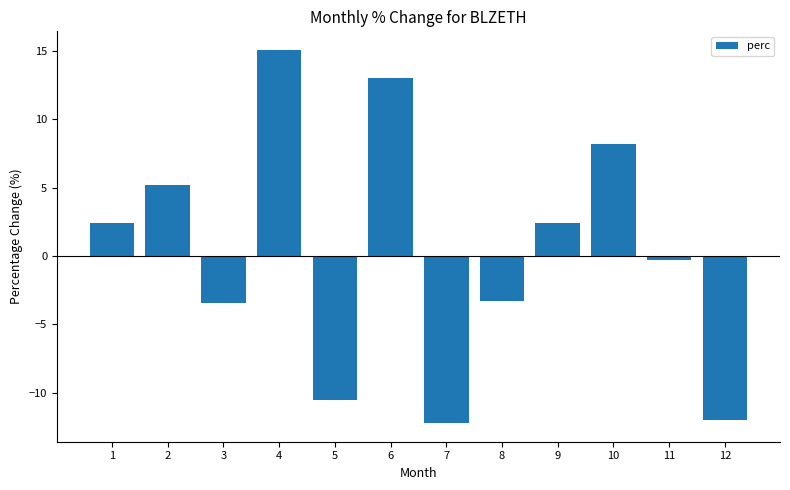

Reading left to right, list all the values displayed in this chart.

1=2.4	2=5.2	3=-3.4	4=15.1	5=-10.5	6=13.0	7=-12.2	8=-3.3	9=2.4	10=8.2	11=-0.3	12=-12.0